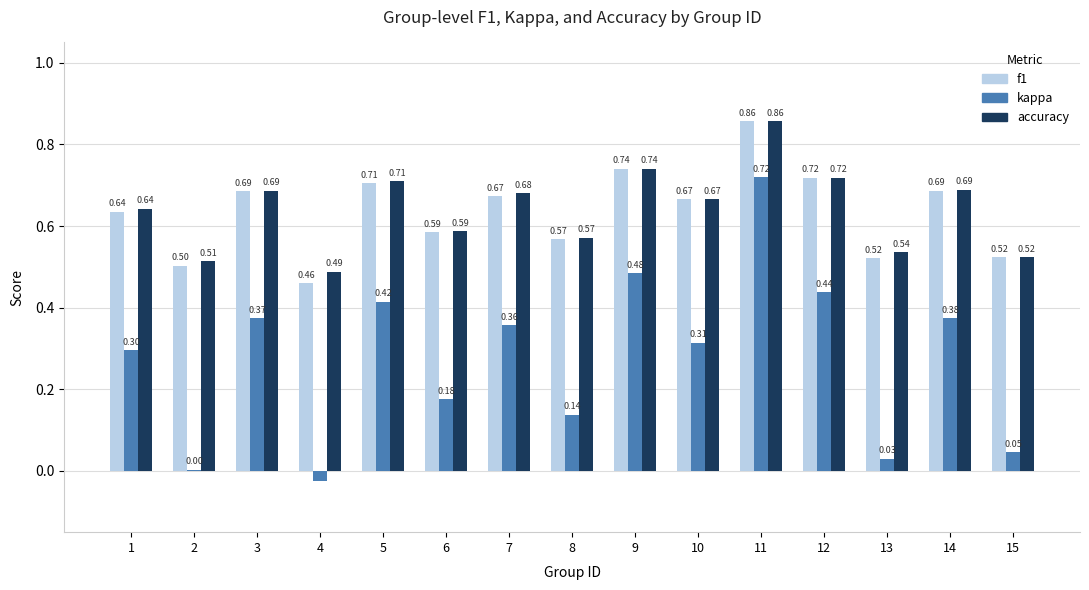

At which label does kappa first exceed 0?

1